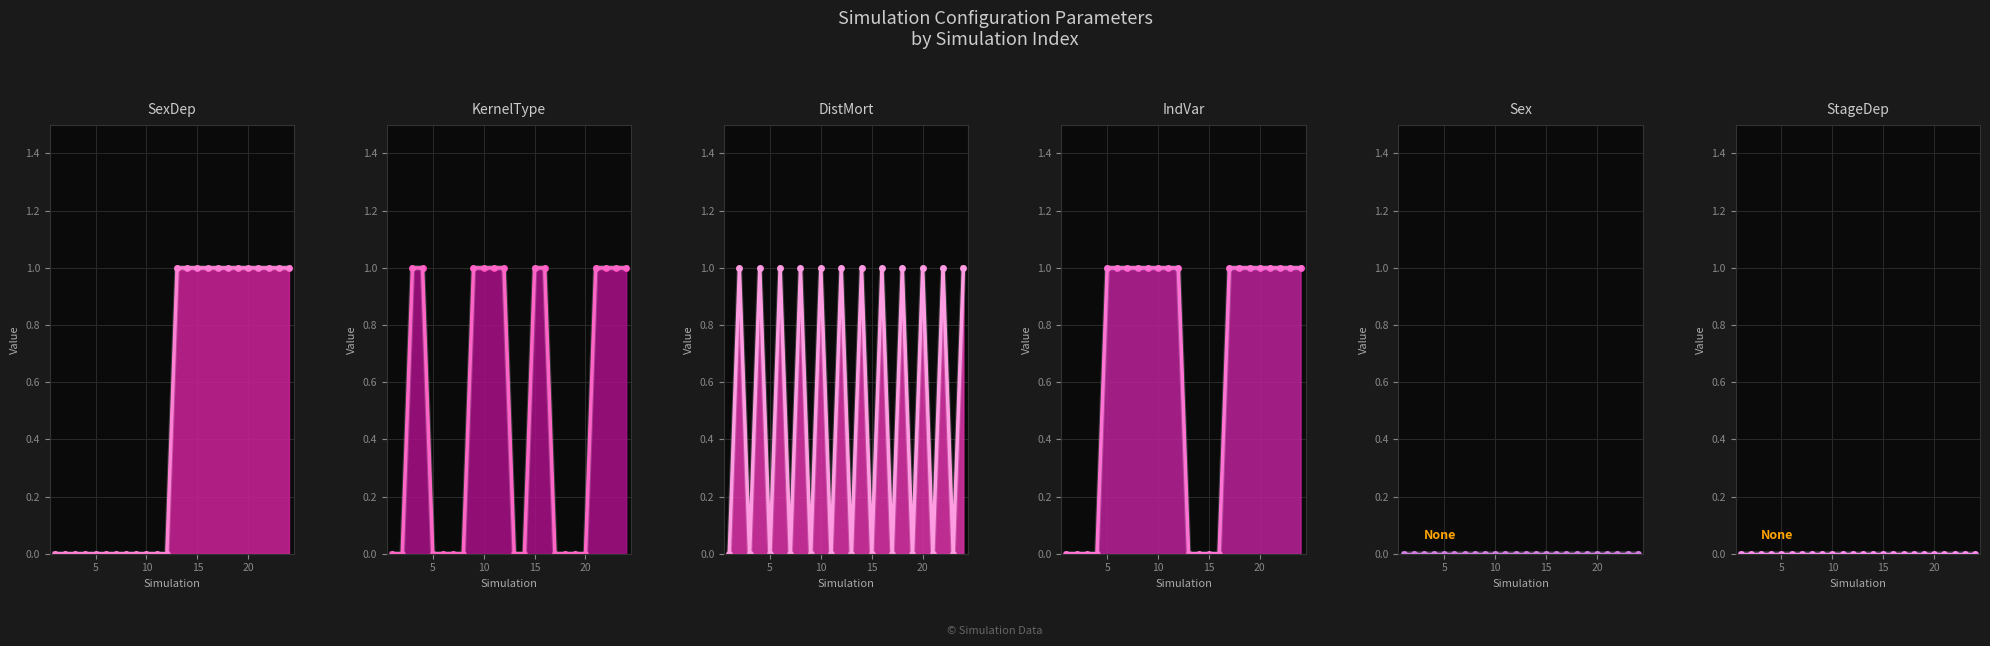

At how many categories does at least one series exceed 0?

23